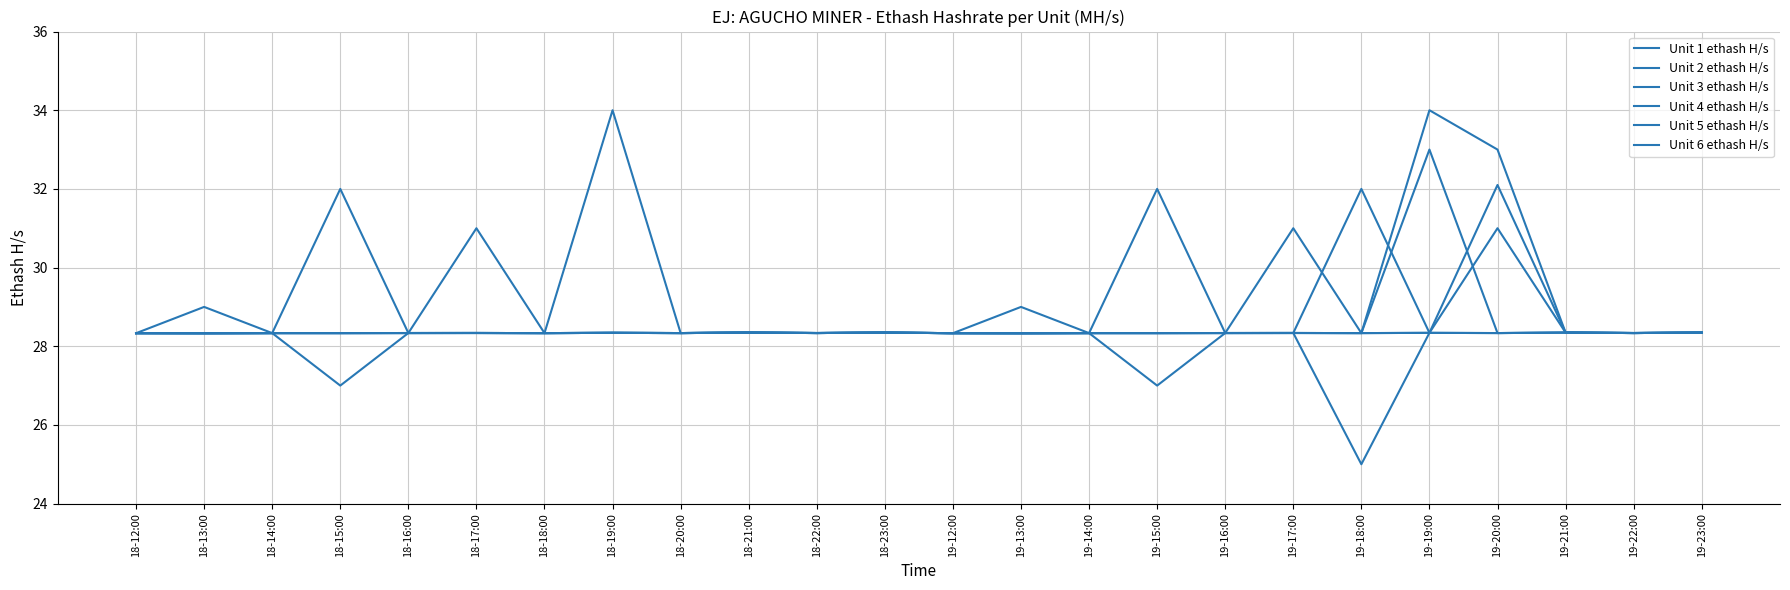

How many lines are shown in the chart?

6